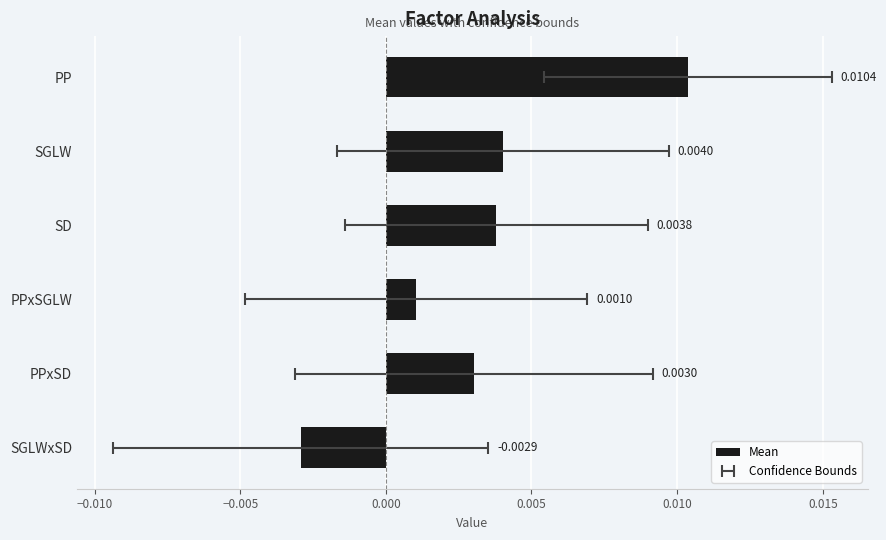

How many values exceed 0?

5